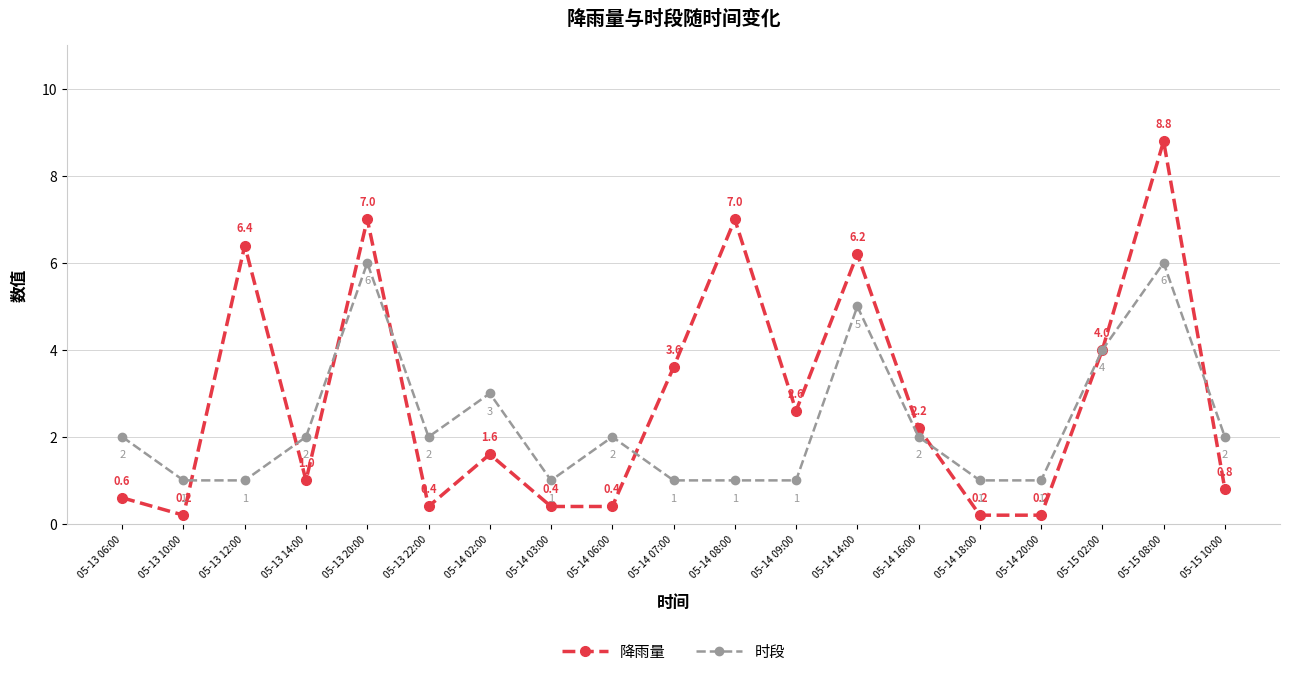

What is the sum of the 降雨量 values at 05-14 08:00 and 05-14 09:00?

9.6